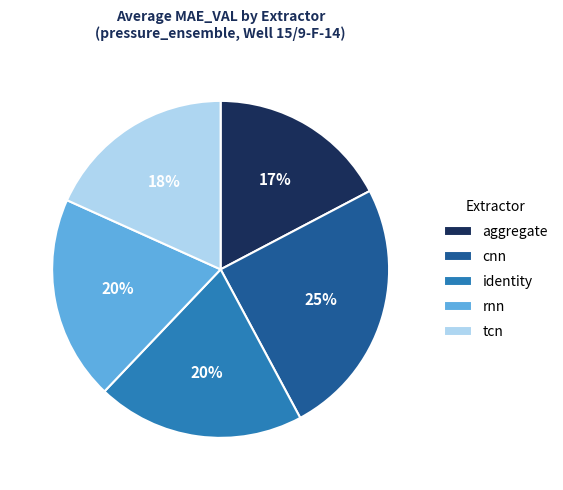

True or false: identity accounts for 20% of the total.

True